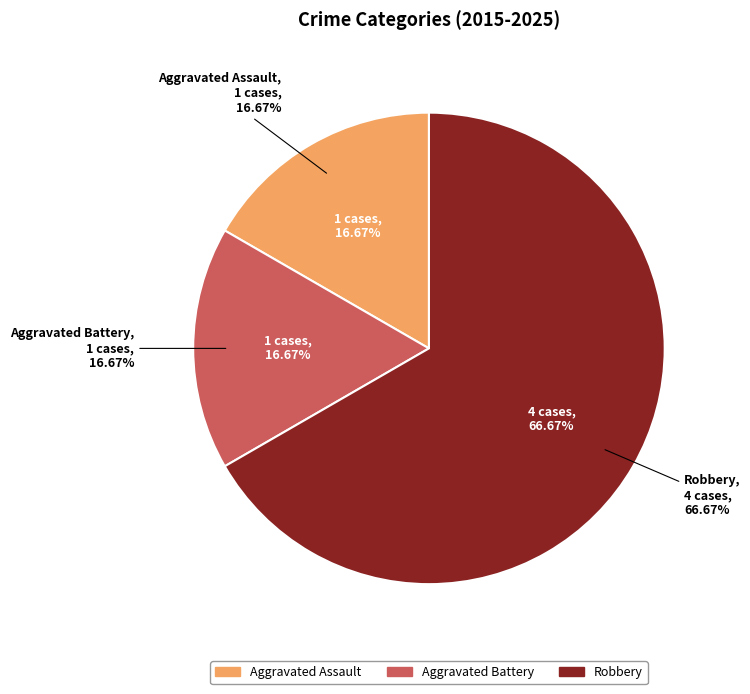

What percentage is the Aggravated Assault slice, to the nearest percent?

17%